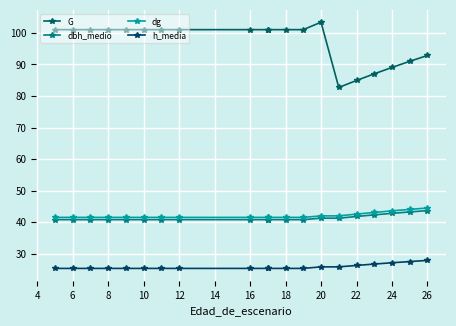

Between 4 and 18, which series saw the biggest shift?

G